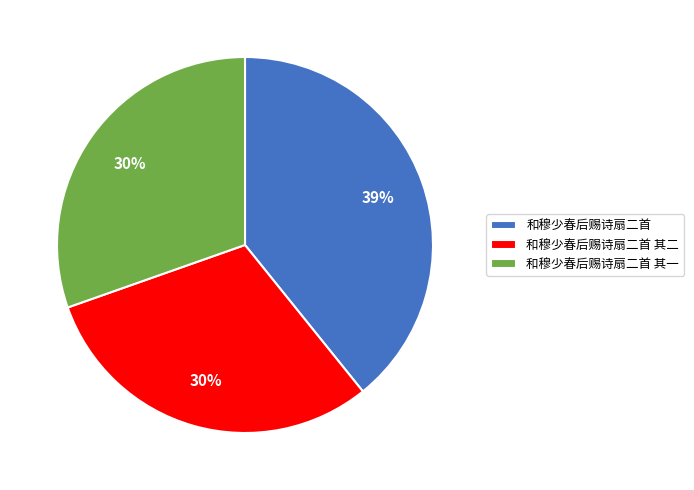

To the nearest percent, what percentage of the pie is 和穆少春后赐诗扇二首?

39%